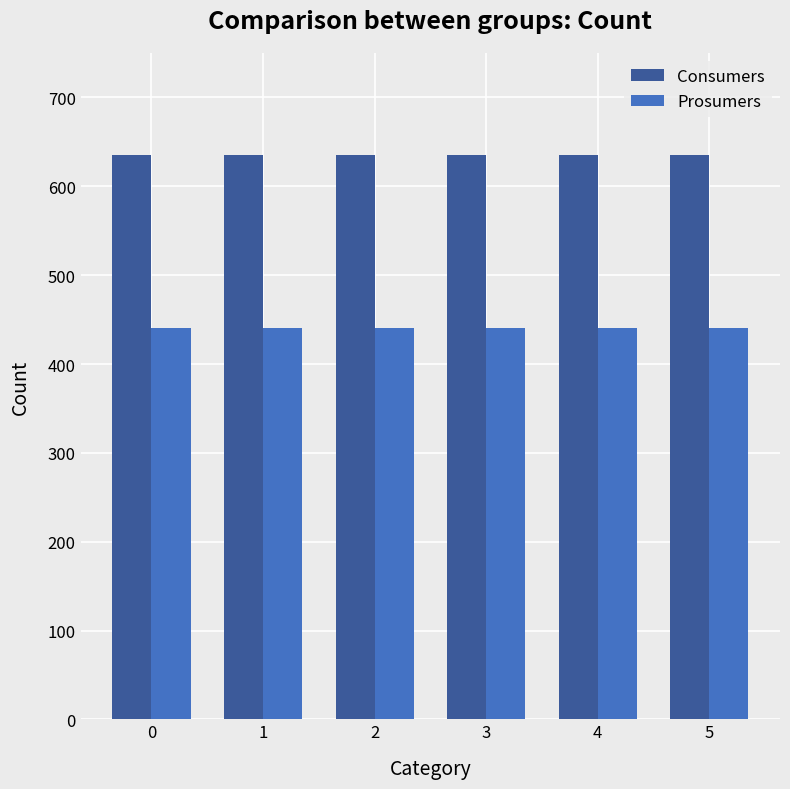

Rank the series by their average value, from lowest to highest.

Prosumers, Consumers